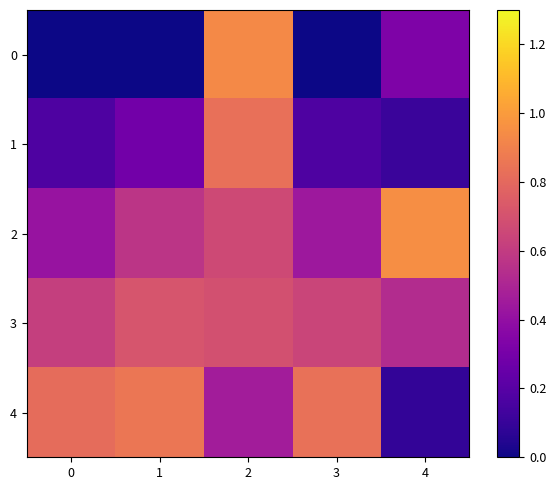

How many data points does each series have?

5